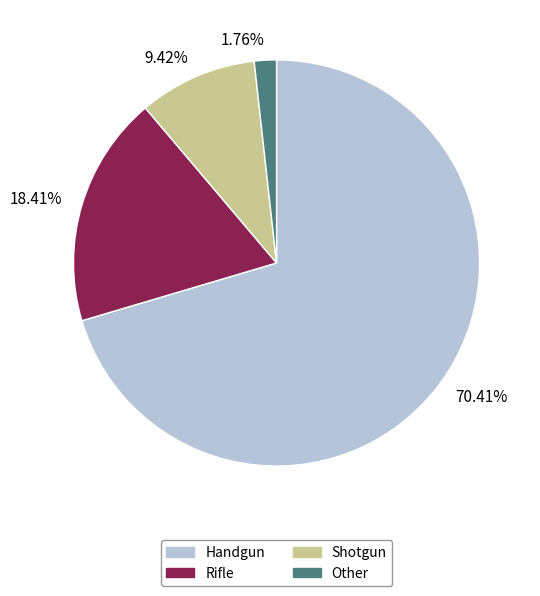

Is it true that Rifle is 26% of the pie?

False